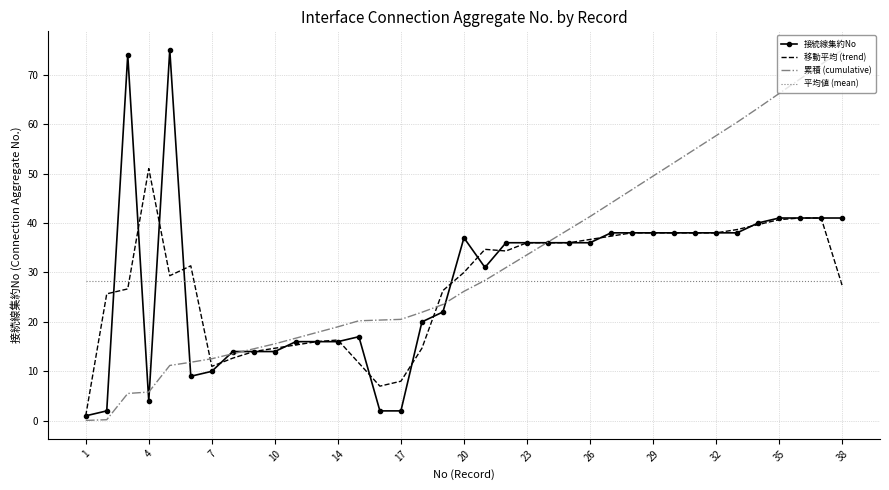

What is the average value of the 移動平均 (trend) series?

27.9